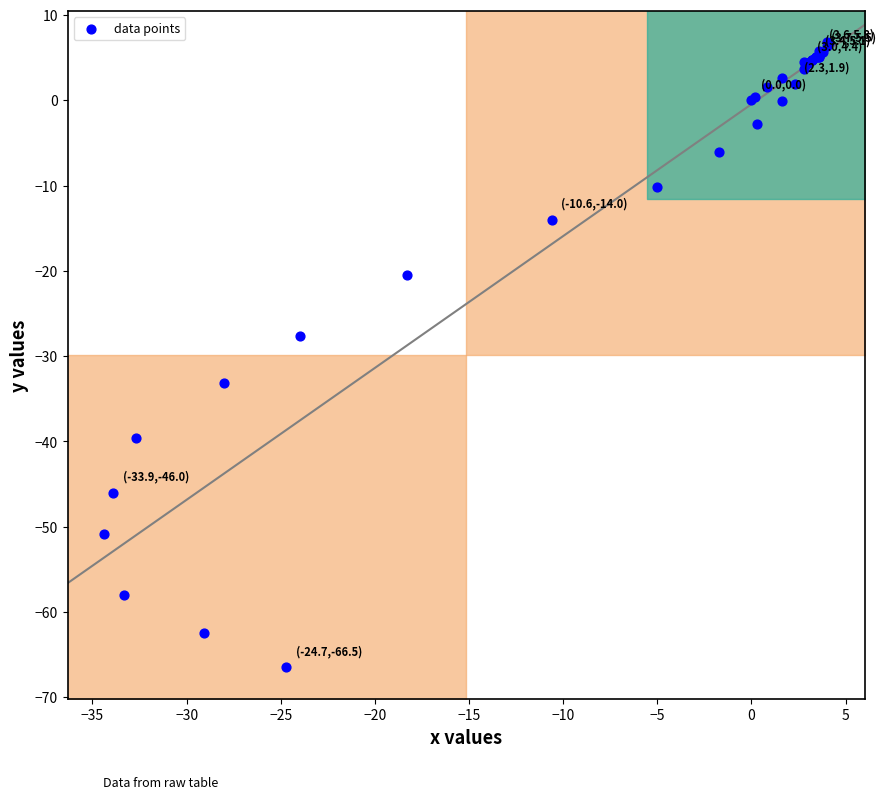

What Y value in the scatter plot is closest to -29?

-27.6